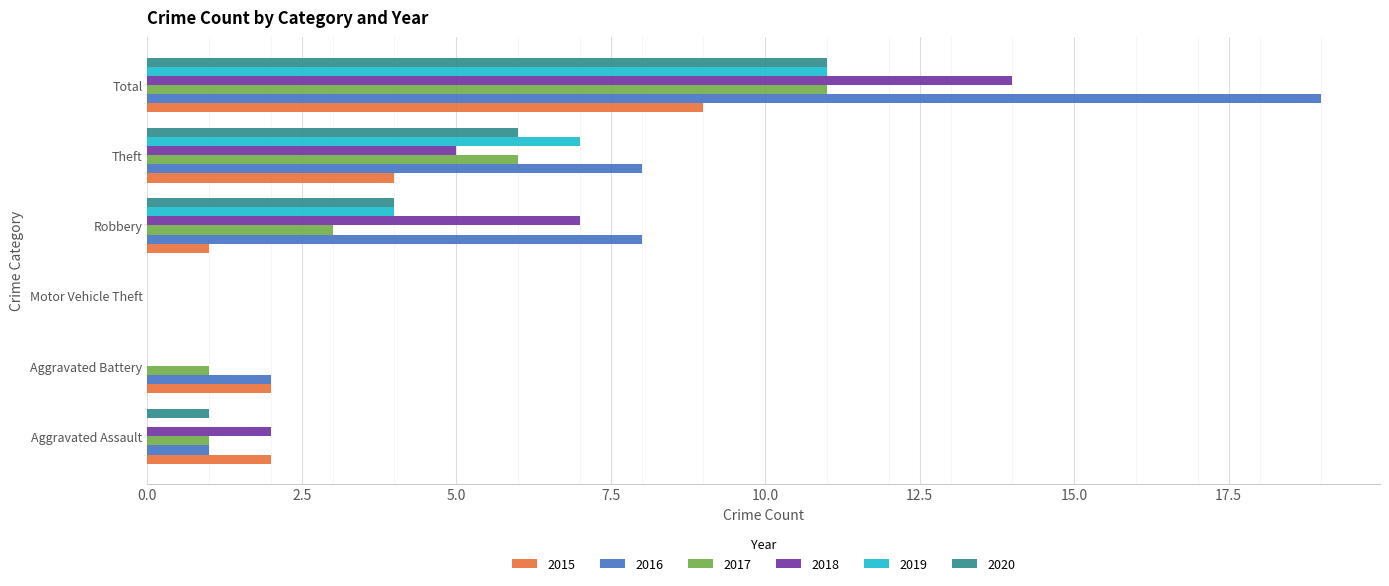

At which category does the chart reach its peak across all series?

Total